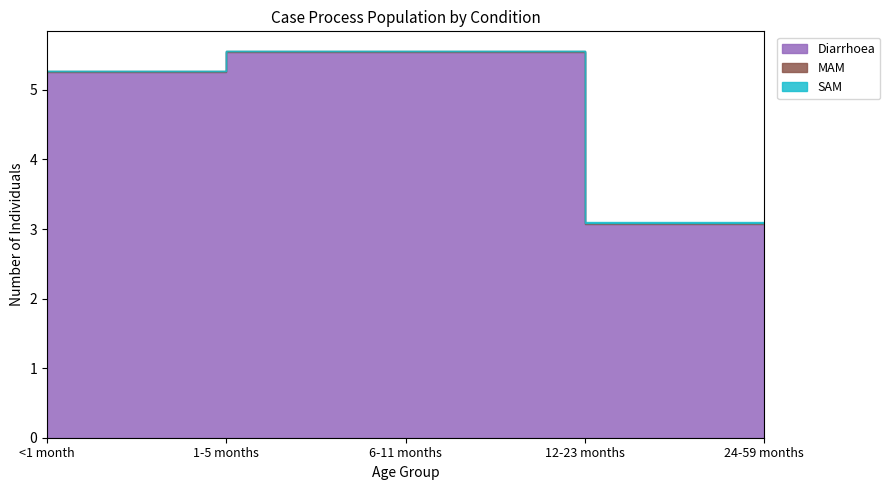

True or false: SAM and MAM cross at least once.

False